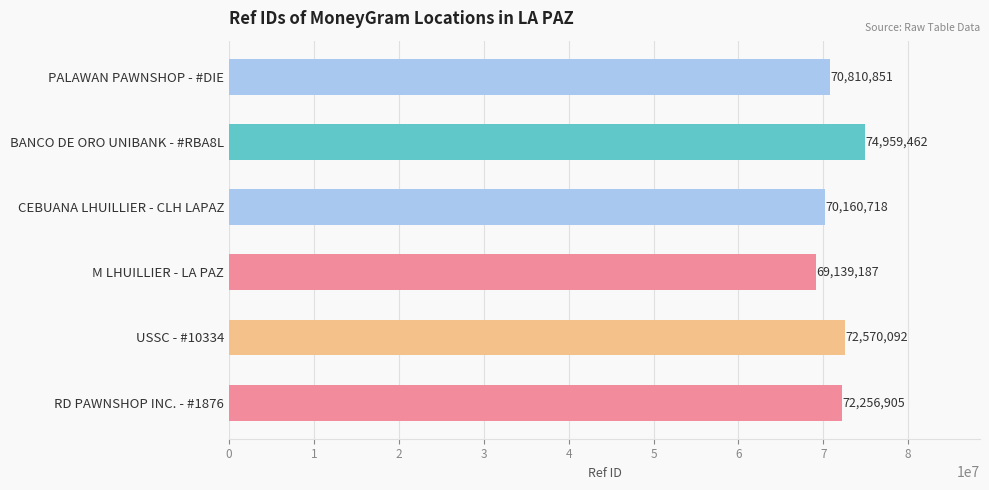

Does the chart contain stacked bars?

No